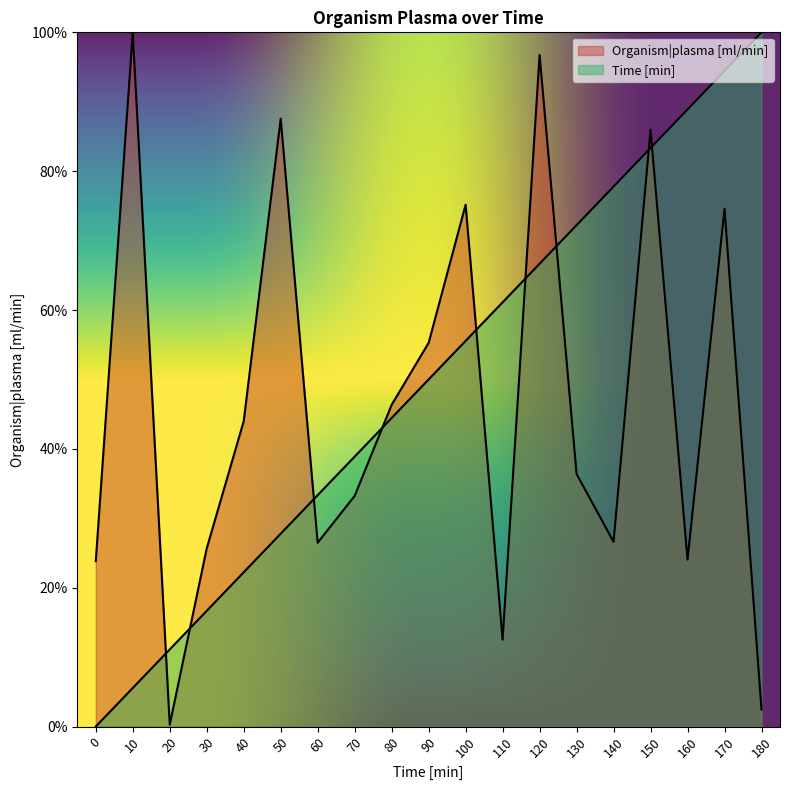

Is the value of Time [min] at 100 greater than the value of Organism|plasma [ml/min] at 10?

No